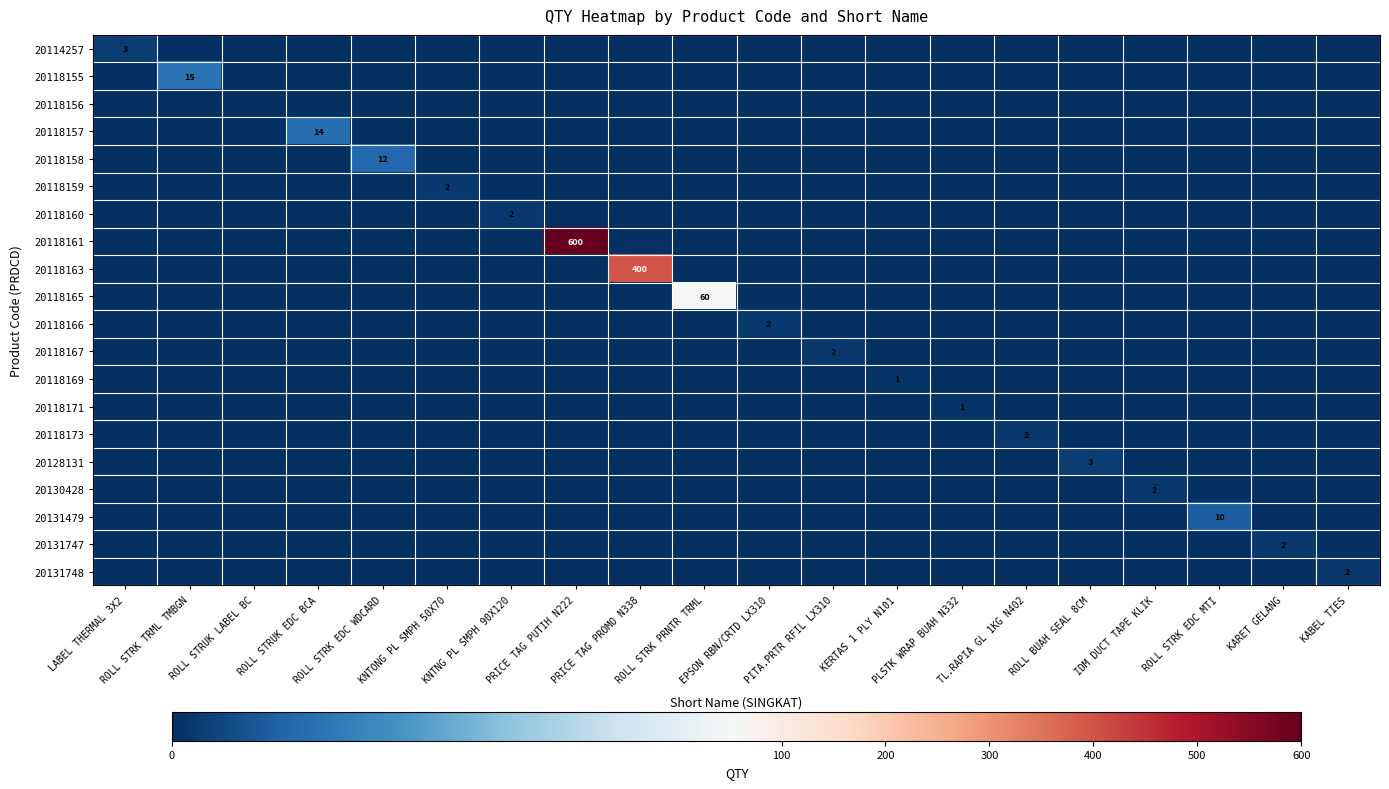

At PRICE TAG PROMO N338, list the series in order from smallest to largest.

20114257, 20118155, 20118156, 20118157, 20118158, 20118159, 20118160, 20118161, 20118165, 20118166, 20118167, 20118169, 20118171, 20118173, 20128131, 20130428, 20131479, 20131747, 20131748, 20118163